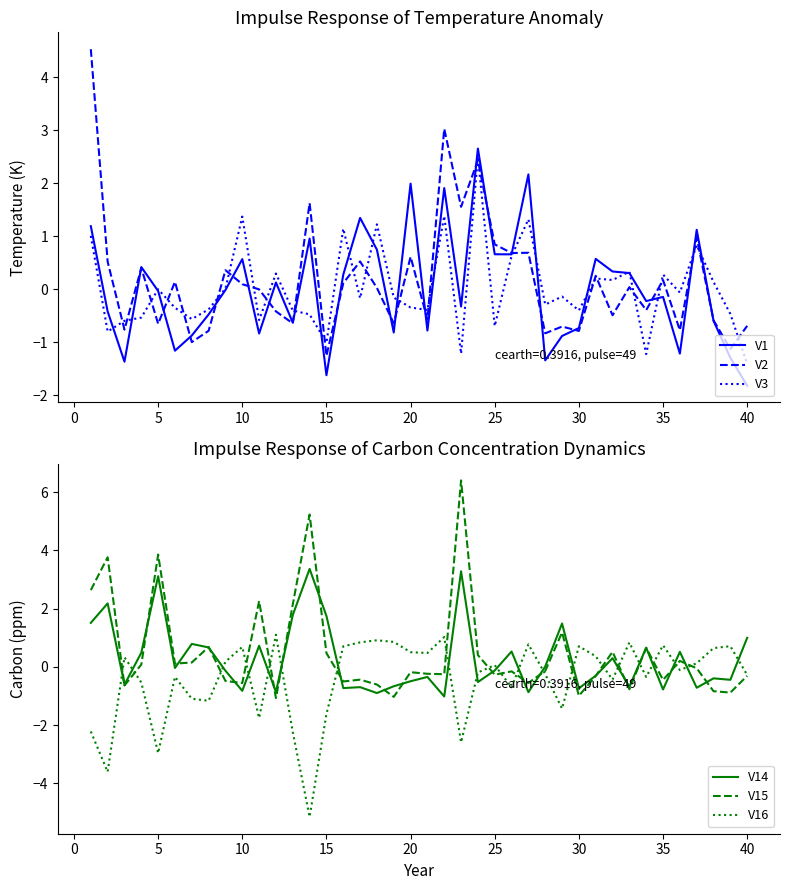

What is the maximum value for V3?

2.5